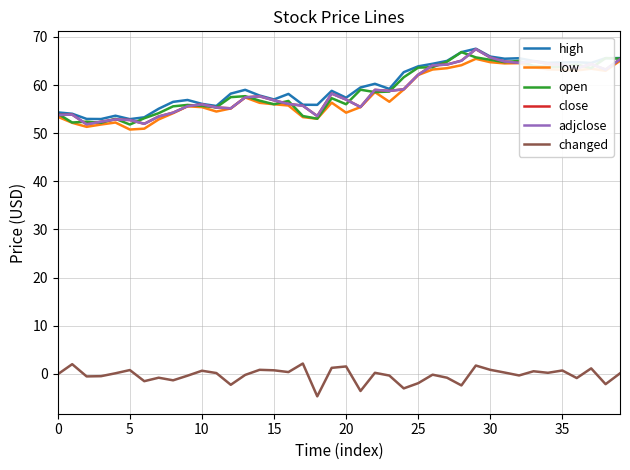

Is this an area chart (filled region under the line)?

No